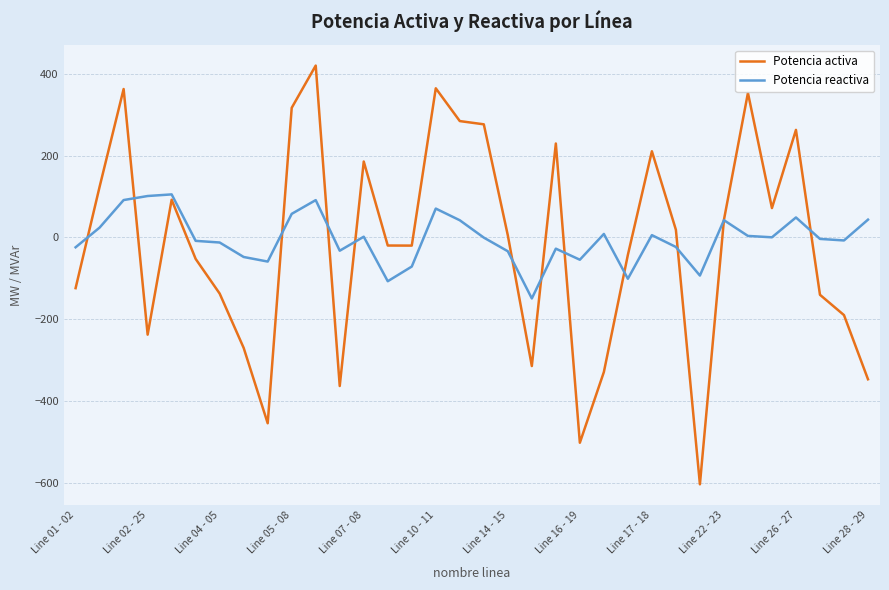

What is the difference between the maximum and minimum values in the Potencia reactiva series?

254.8